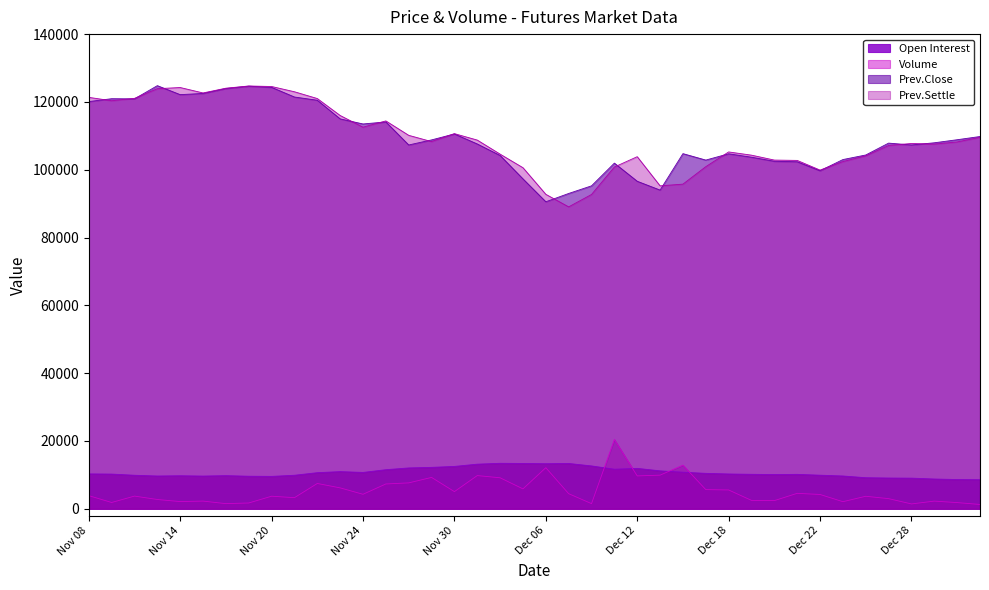

The value of Volume at Dec 18 is 9629. True or false?

False